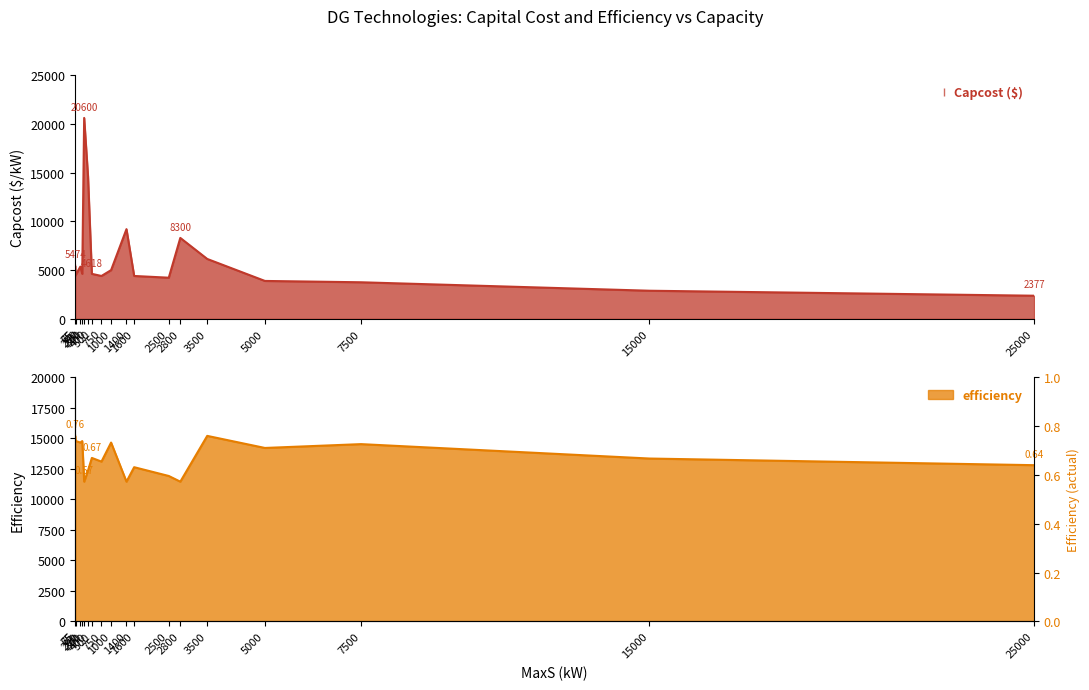

Rank the series at 15000 from lowest to highest value.

Capcost ($), efficiency